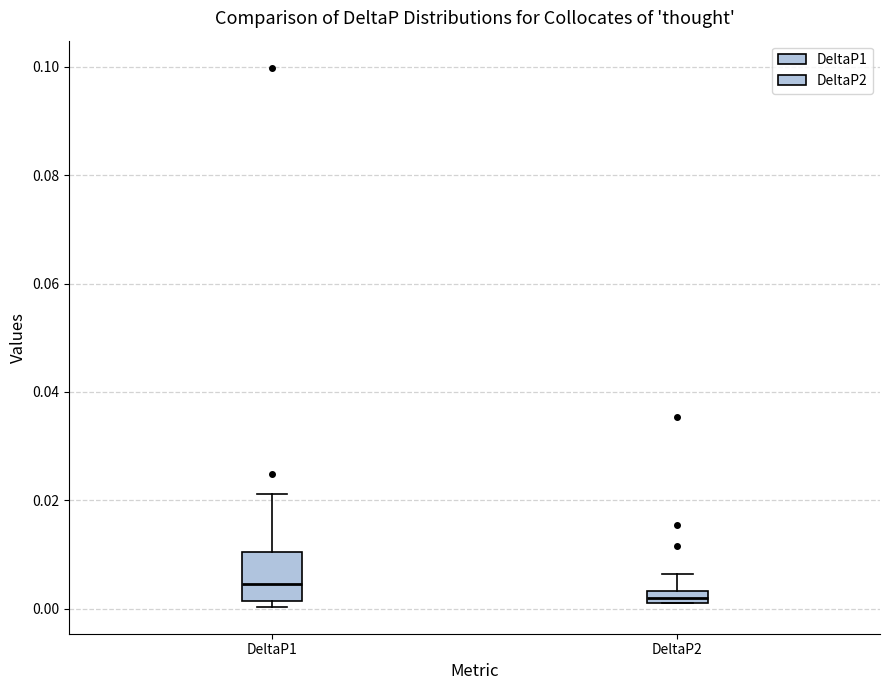

Where is the lower edge of the box for DeltaP2 on the y-axis? The values are not printed on the chart, so give them approximately, as read against the axis.

0.002